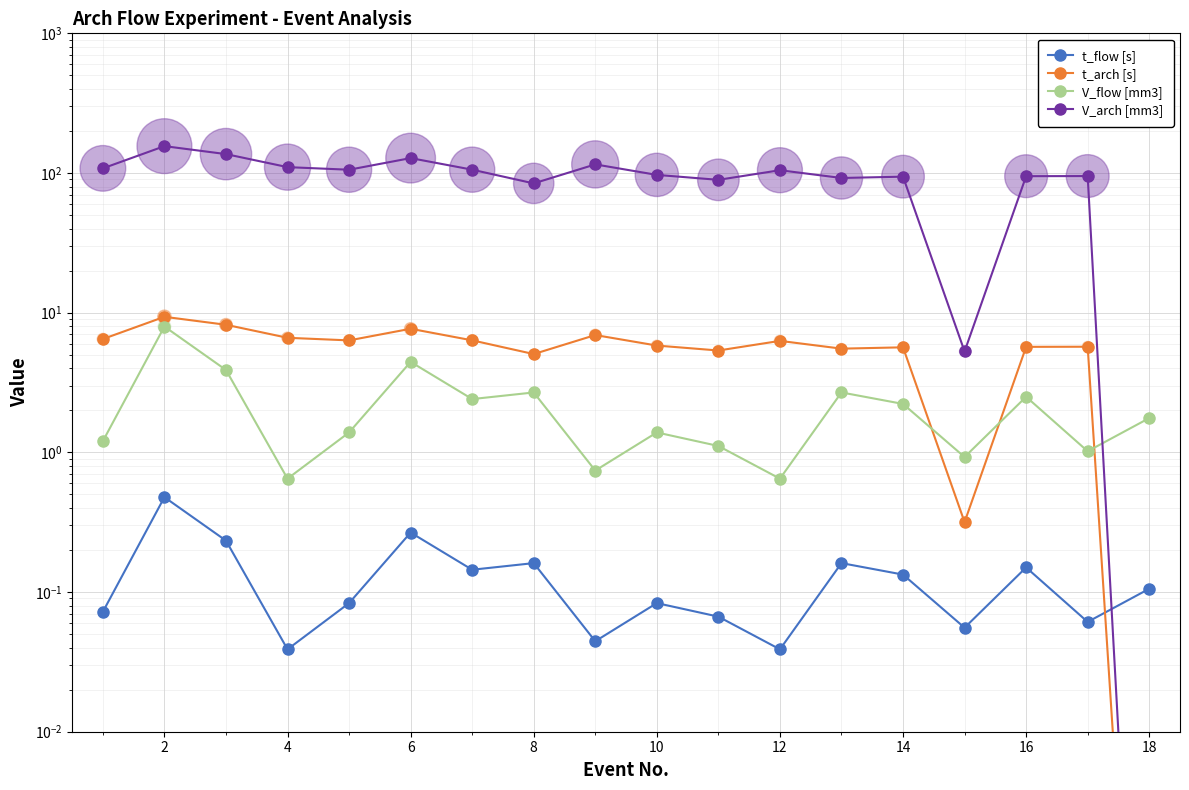

What are all the series names shown in the legend?

t_flow [s], t_arch [s], V_flow [mm3], V_arch [mm3]